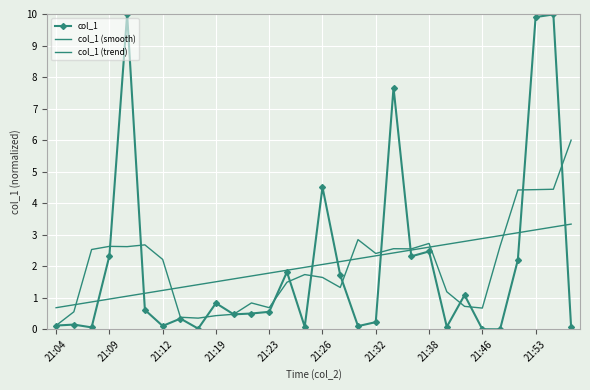

What is the value of the col_1 (smooth) point at the 3rd from the left?

2.5